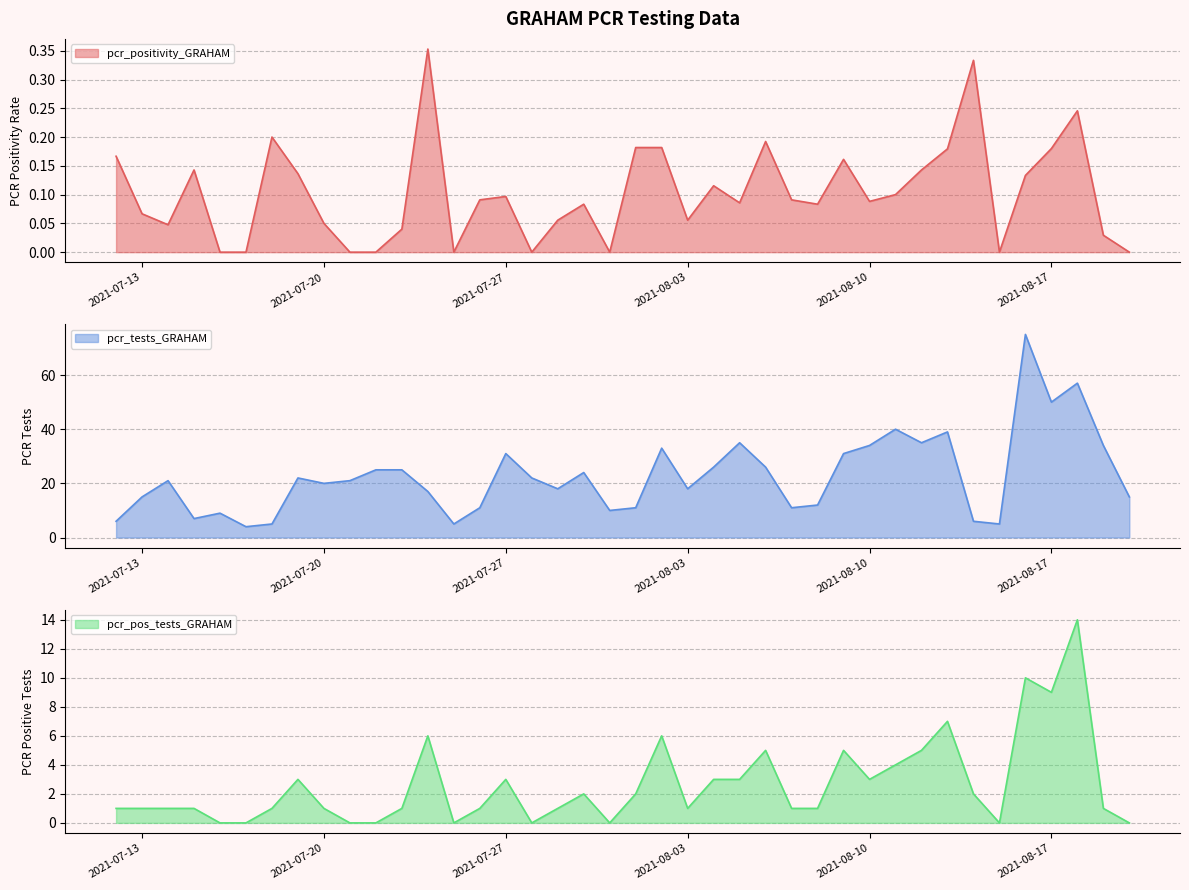

True or false: pcr_tests_GRAHAM and pcr_positivity_GRAHAM intersect in this chart.

False